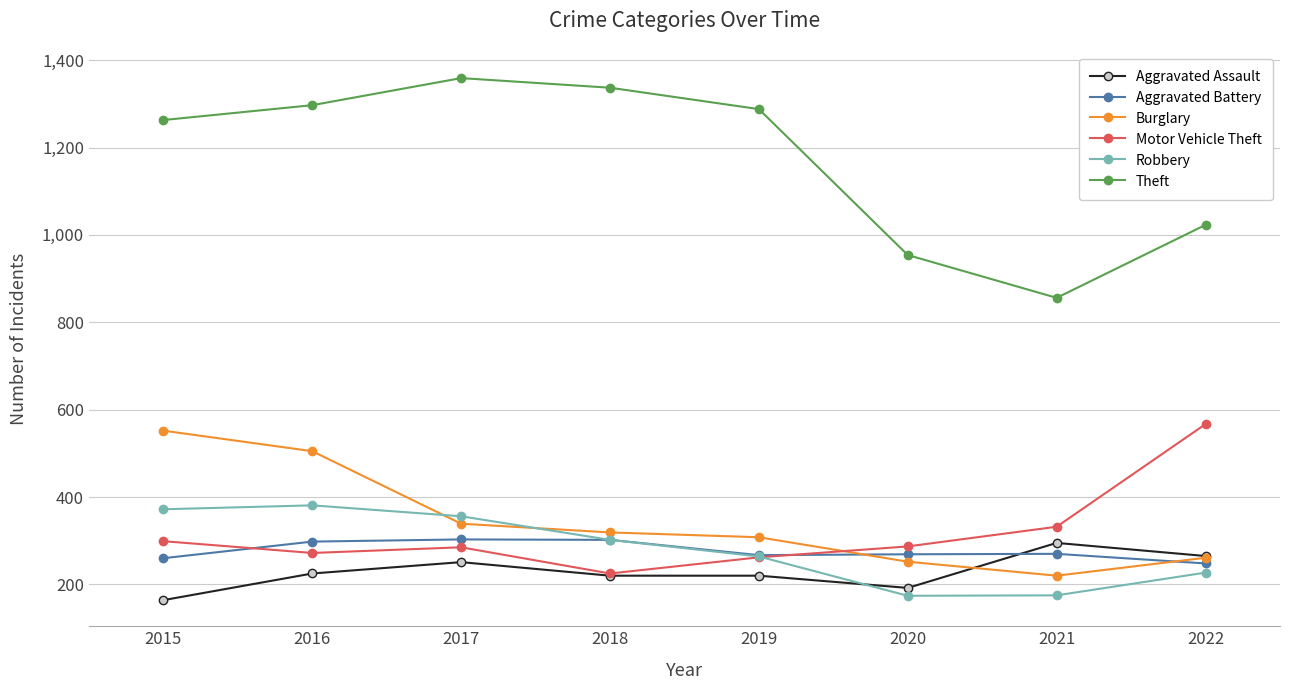

True or false: Burglary has a value of 57 at 2021.

False